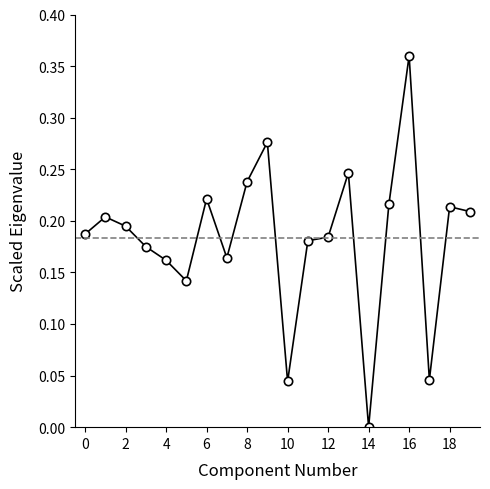

True or false: the data has more than 0 interior local peaks.

True